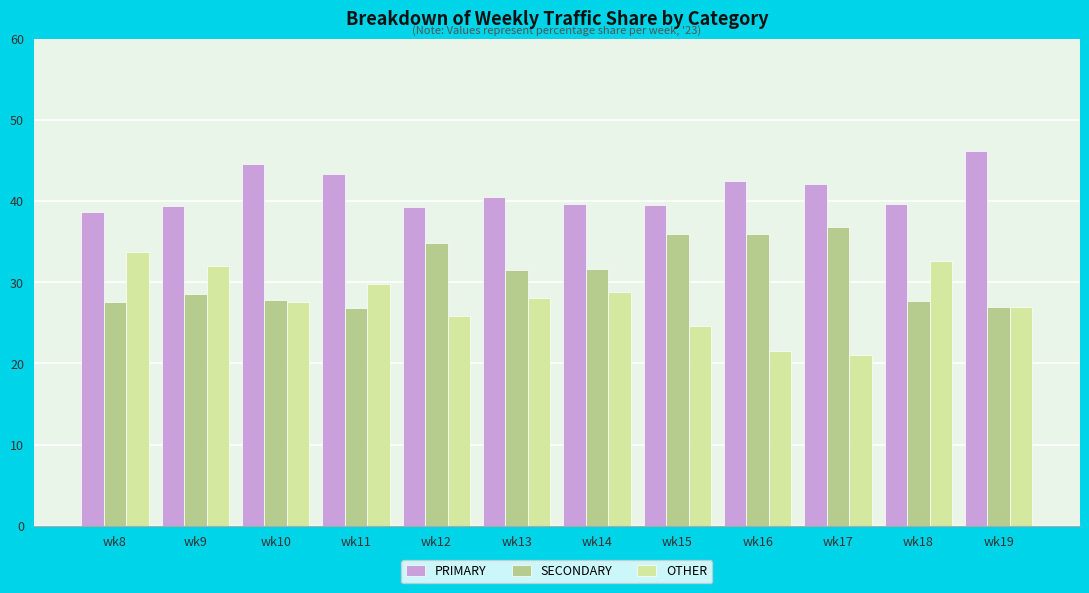

Which series has the largest total across all categories?

PRIMARY